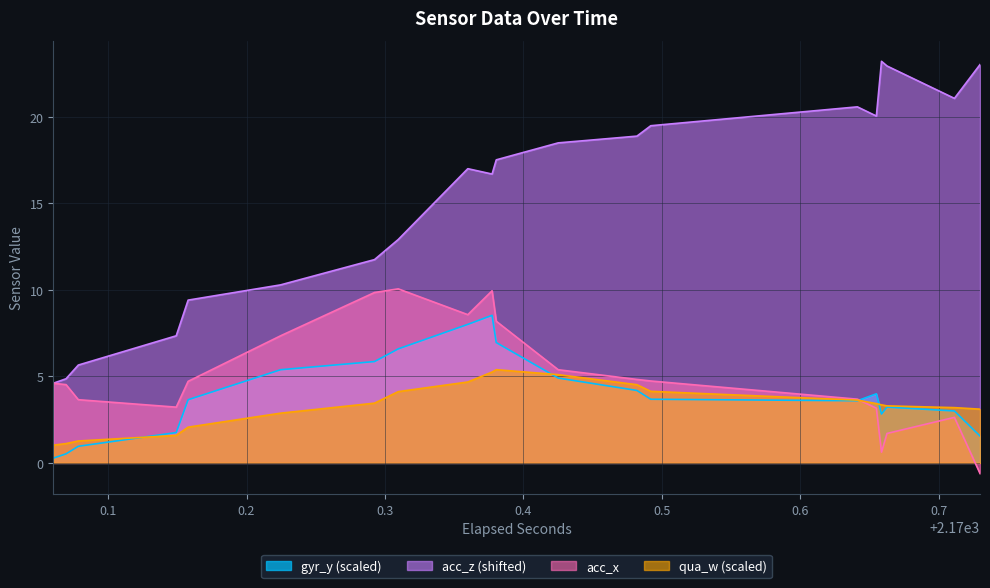

True or false: gyr_y has more than 2 points higher than both neighbors.

False